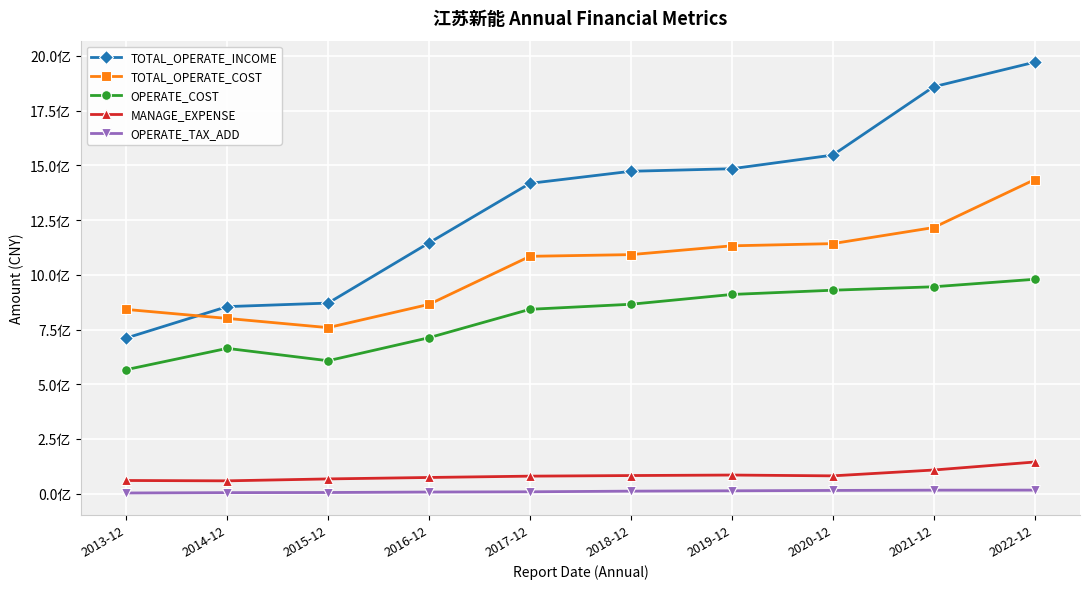

What is the difference between the maximum and second lowest values in the TOTAL_OPERATE_COST series?

633874318.4